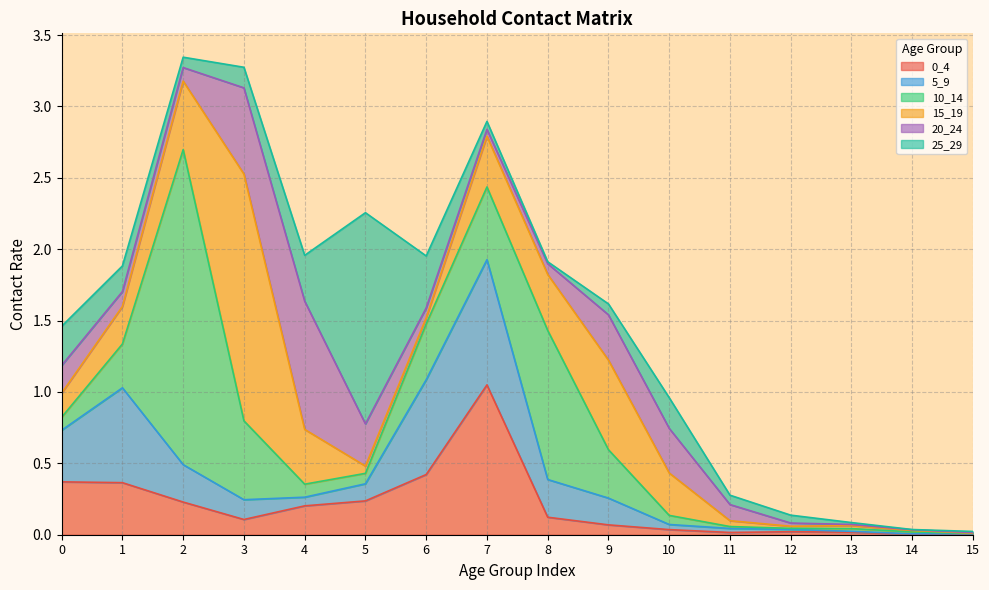

True or false: 0_4 and 10_14 intersect in this chart.

True